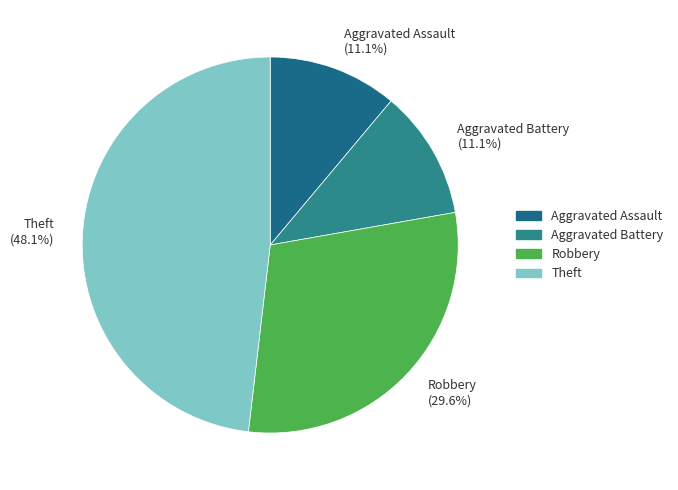

How many slices are in this pie chart?

4